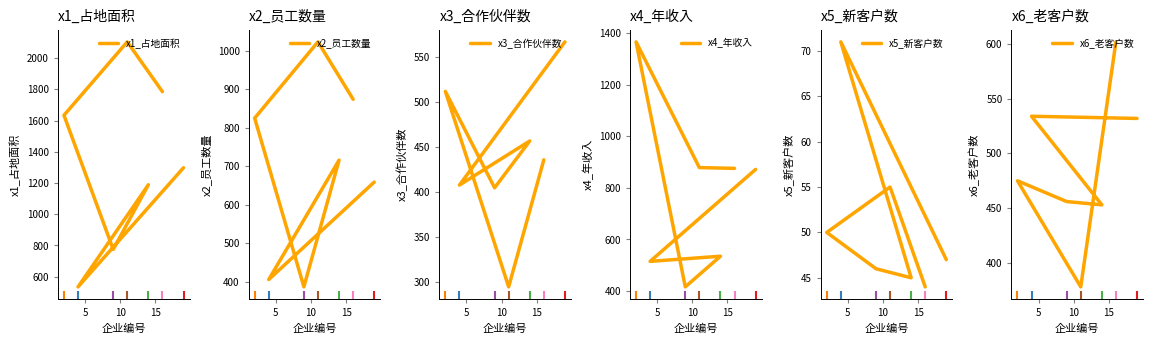

Count the number of categories in the chart.

7